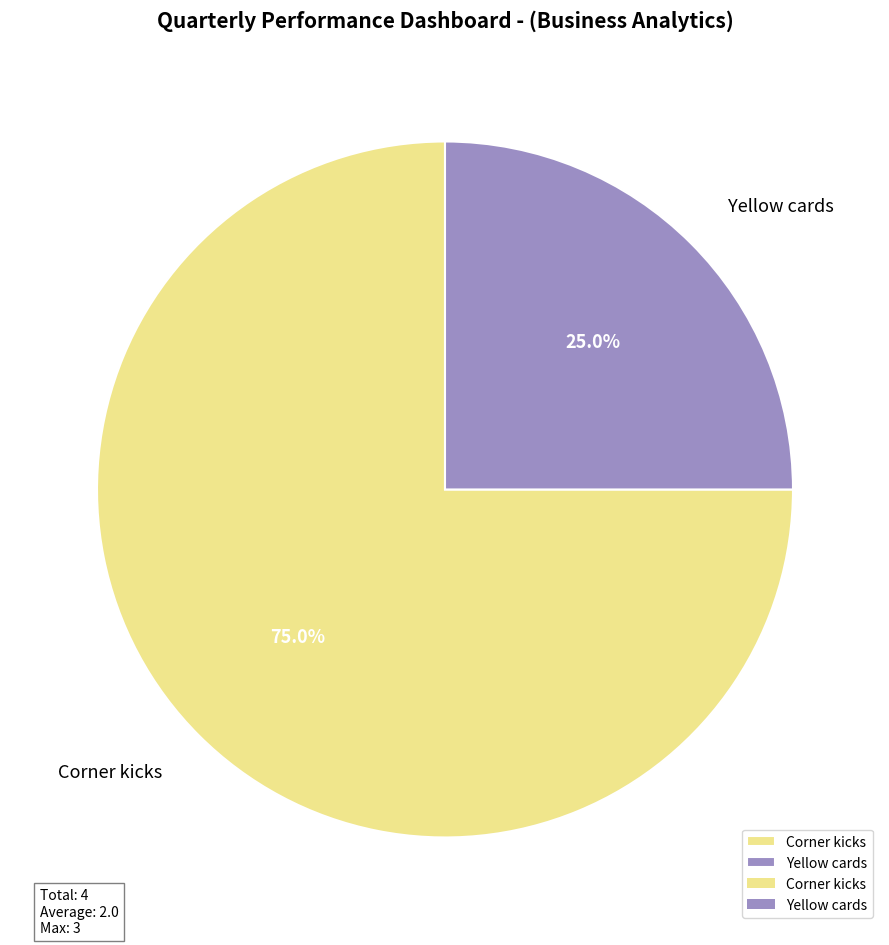

To the nearest percent, what percentage of the pie is Corner kicks?

75%